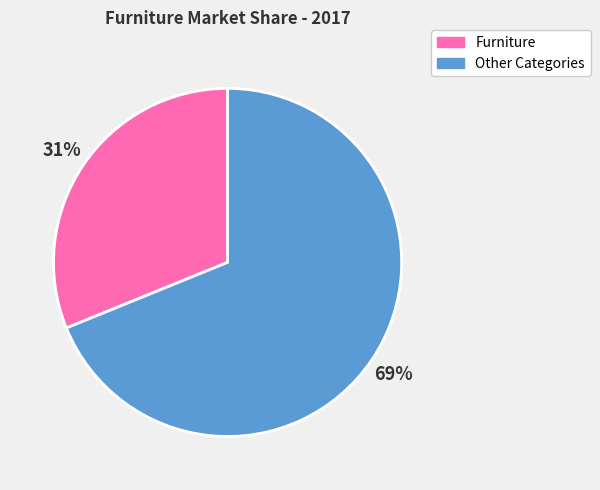

True or false: Furniture accounts for 39% of the total.

False